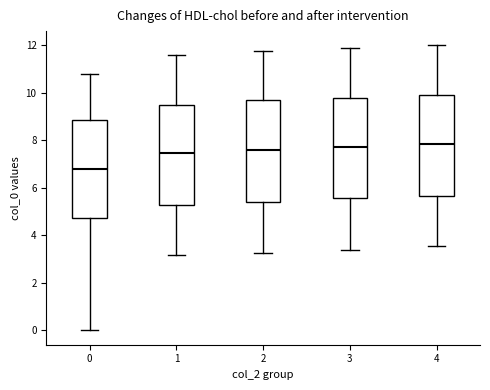

Which box has the lowest median line?

0